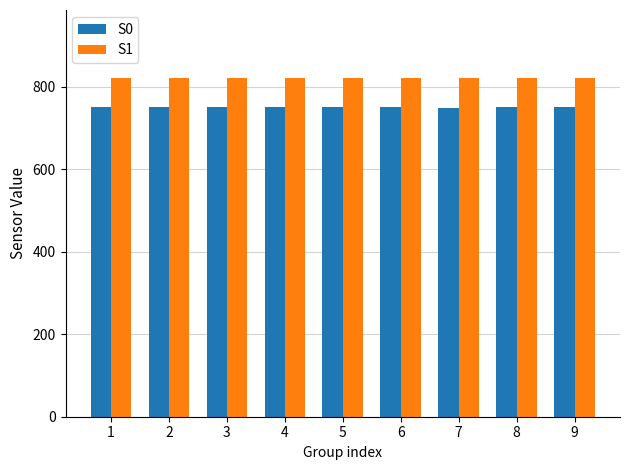

Which series has the largest total across all categories?

S1